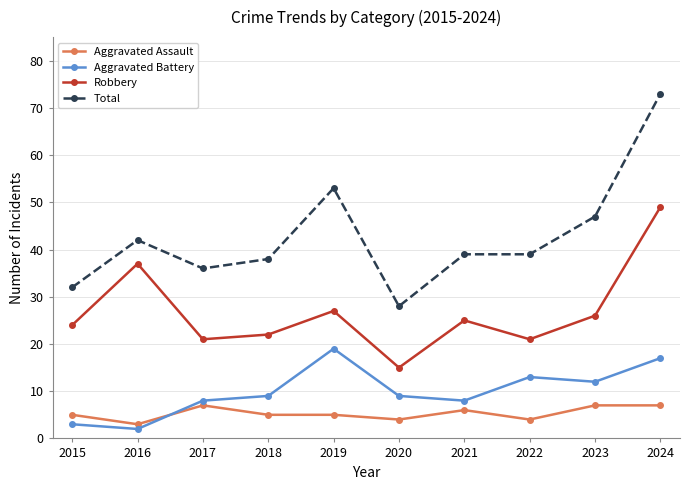

The Aggravated Battery series shows 29 at 2024. True or false?

False